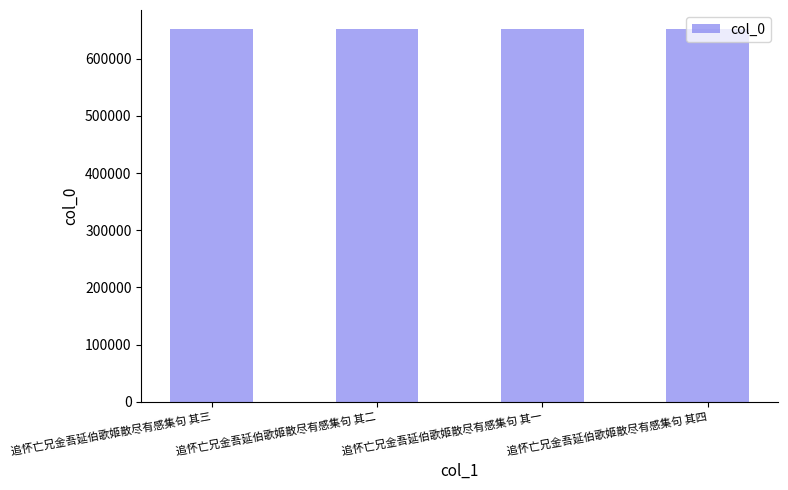

Does the chart contain any negative values?

No